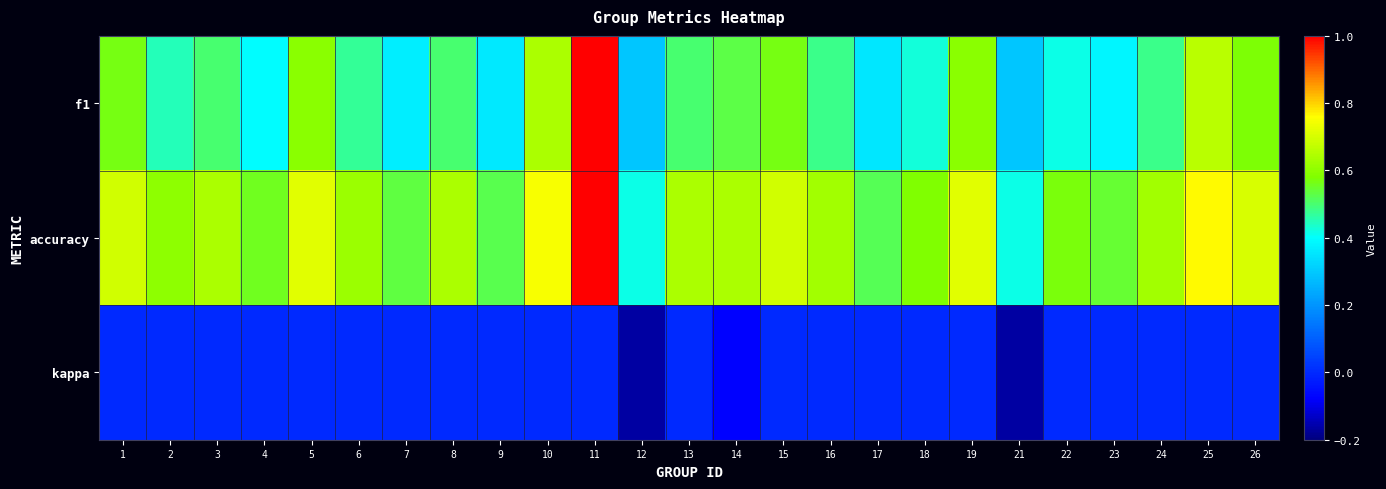

List the series in order of their overall mean, highest first.

accuracy, f1, kappa